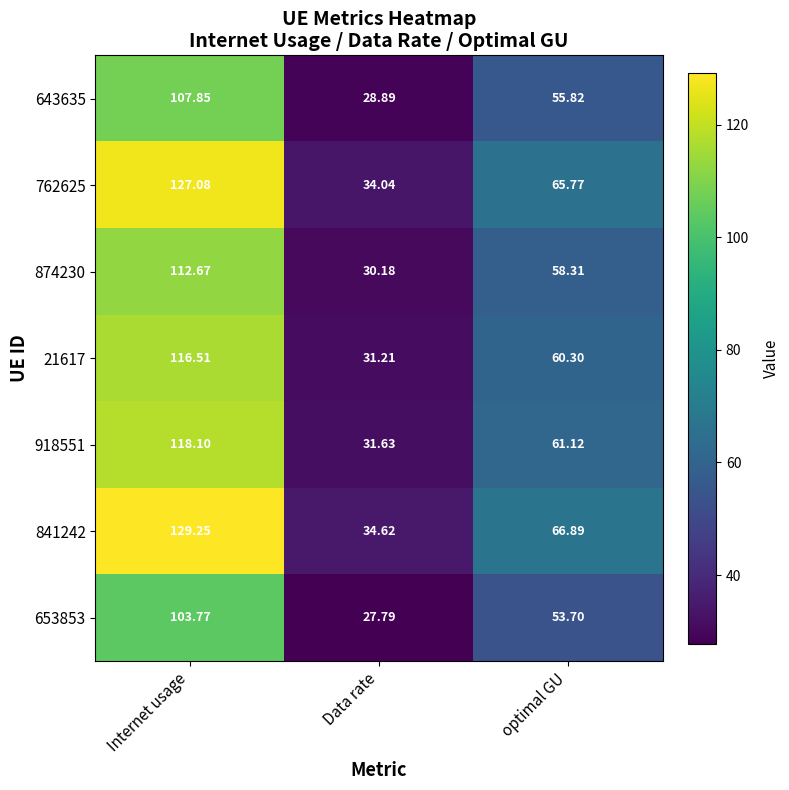

Which series has the largest range (max minus min)?

841242